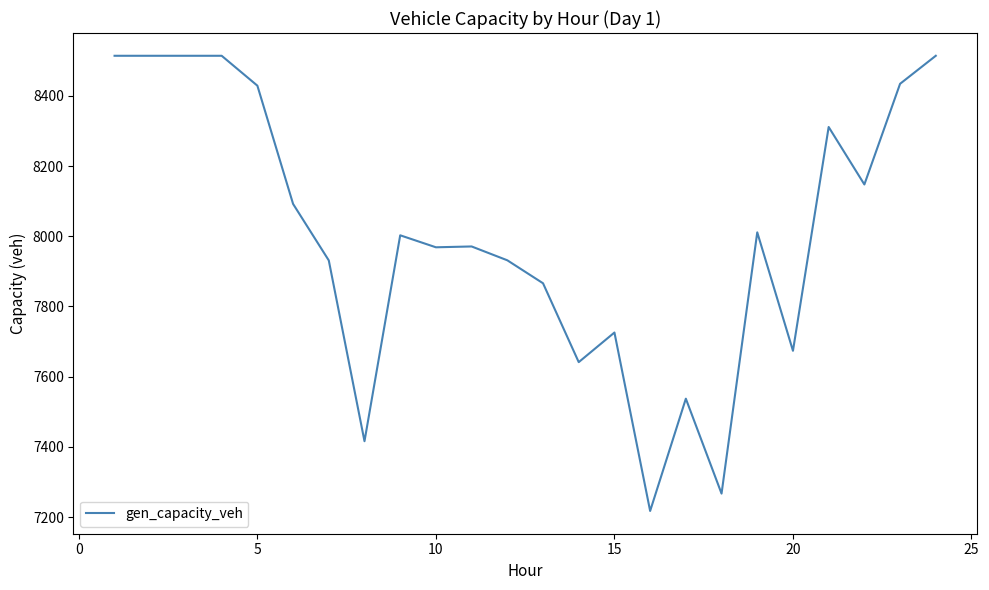

What is the difference between the maximum and minimum values?

1296.6